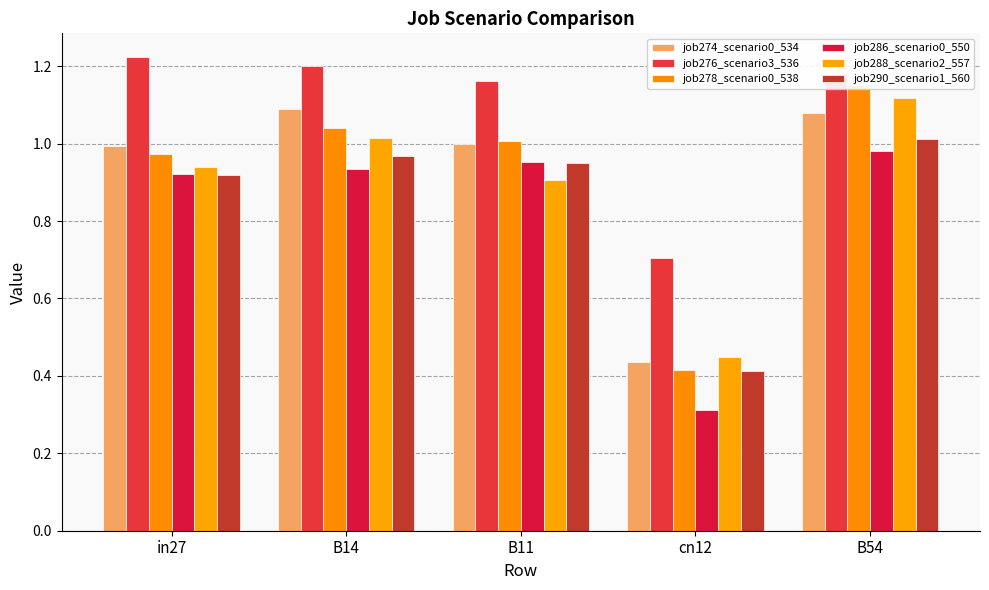

Between B54 and B11, which is larger?

B54